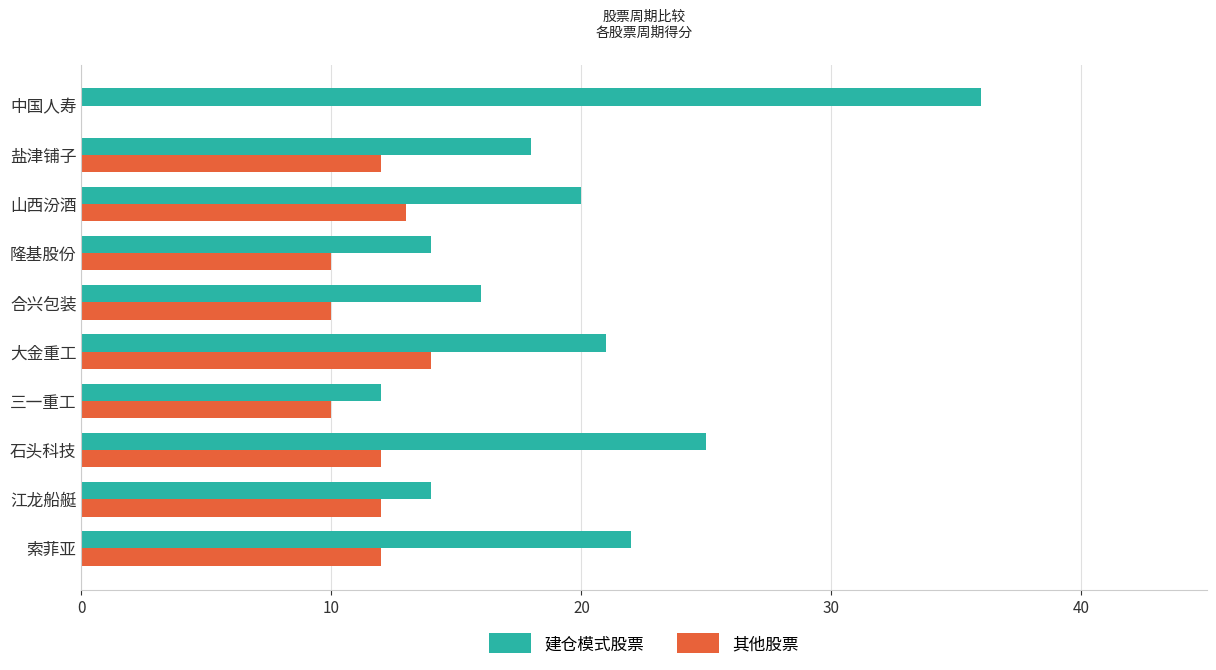

Which label corresponds to the largest value in the chart?

中国人寿